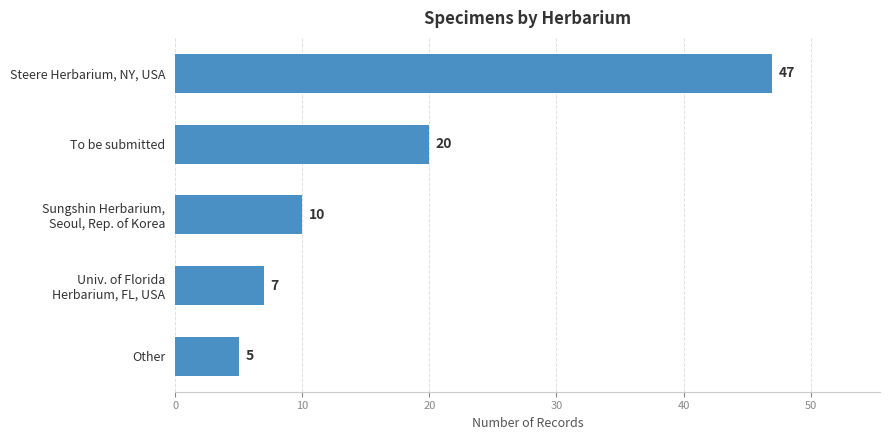

What is the ratio of the value at Steere Herbarium, NY, USA to the value at Other?

9.4